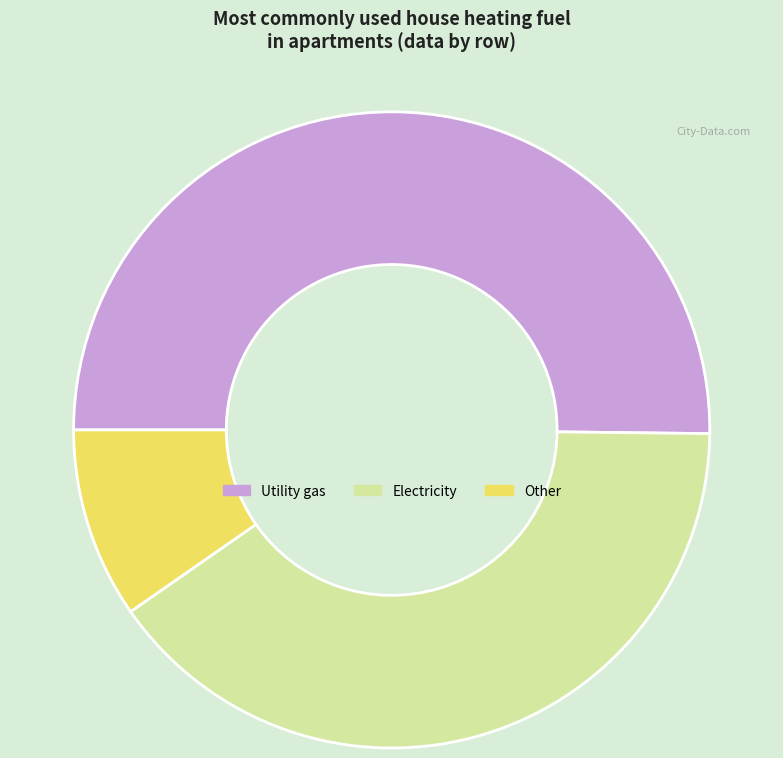

Which category has the smallest portion of the pie?

Other